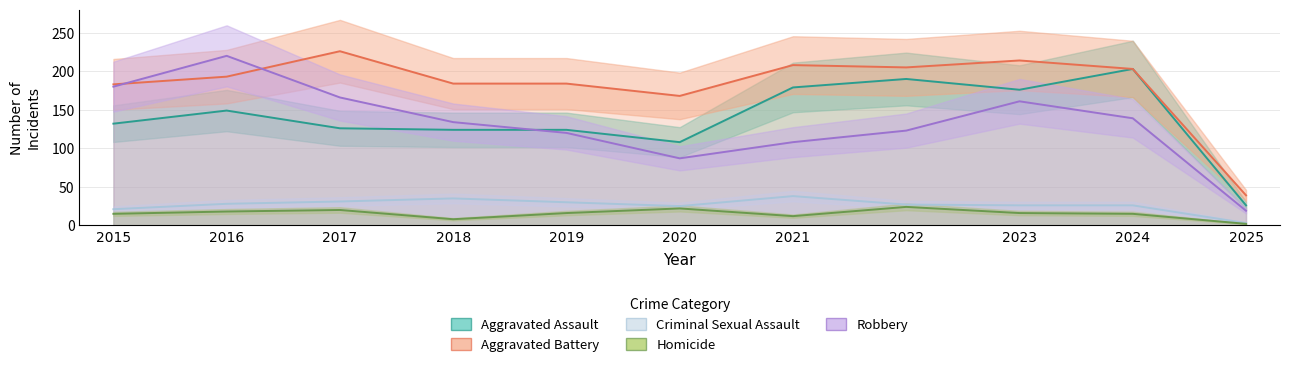

Which has a higher value, 2021 or 2019?

2021